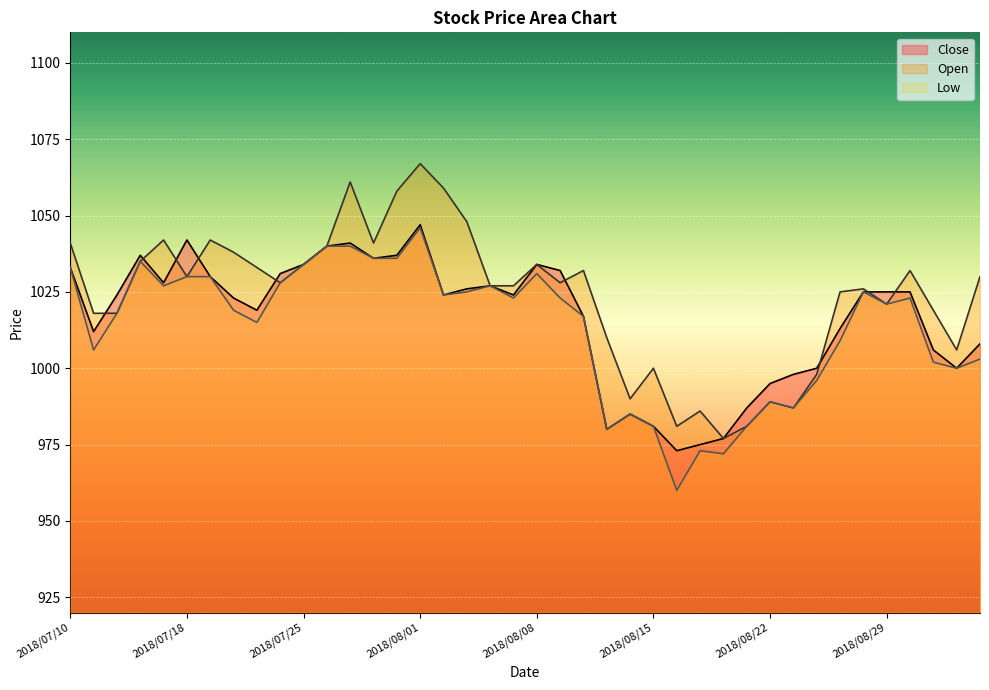

What is the greatest value displayed?

1067